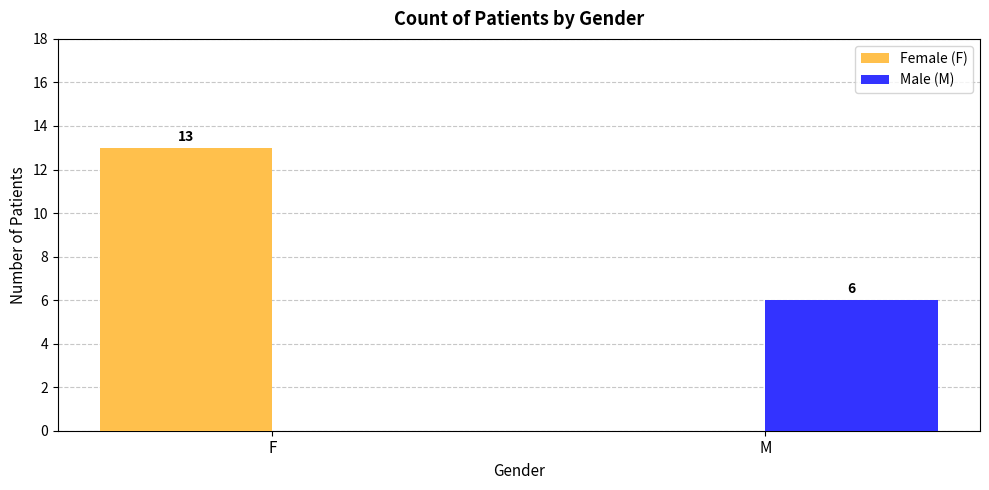

What is the approximate value of Female (F) at F, to the nearest 5?

15